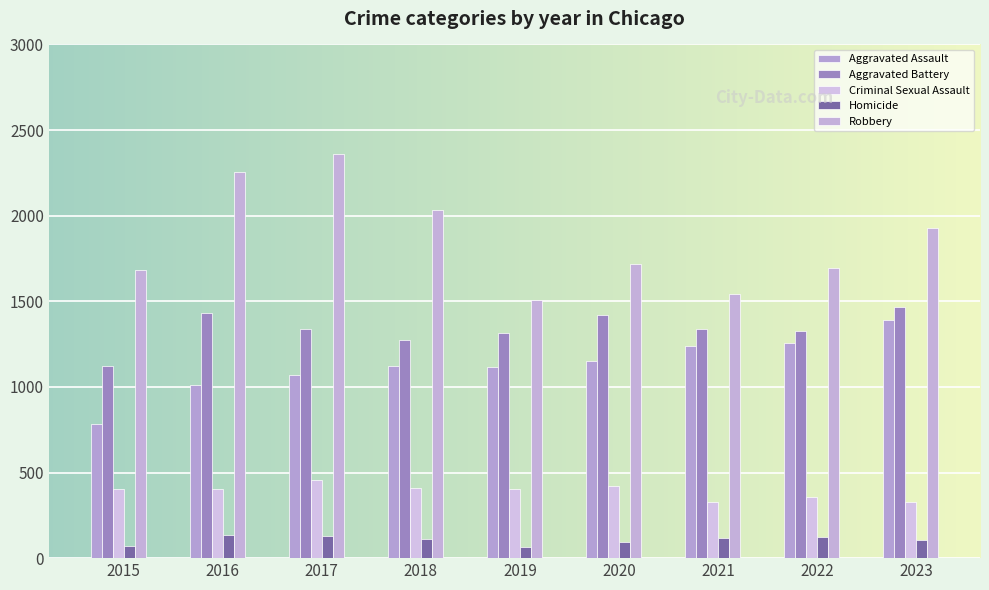

Does the chart contain any negative values?

No